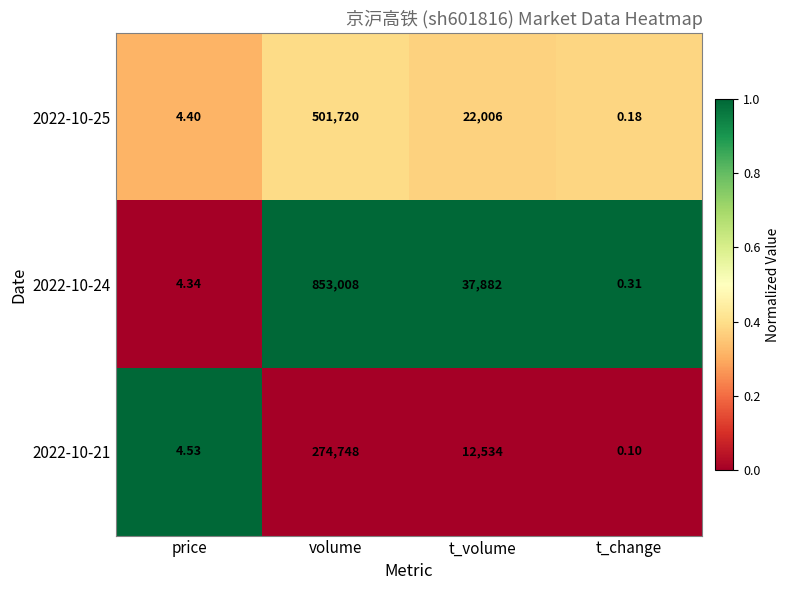

Where does the 2022-10-25 series first go above 22006?

volume